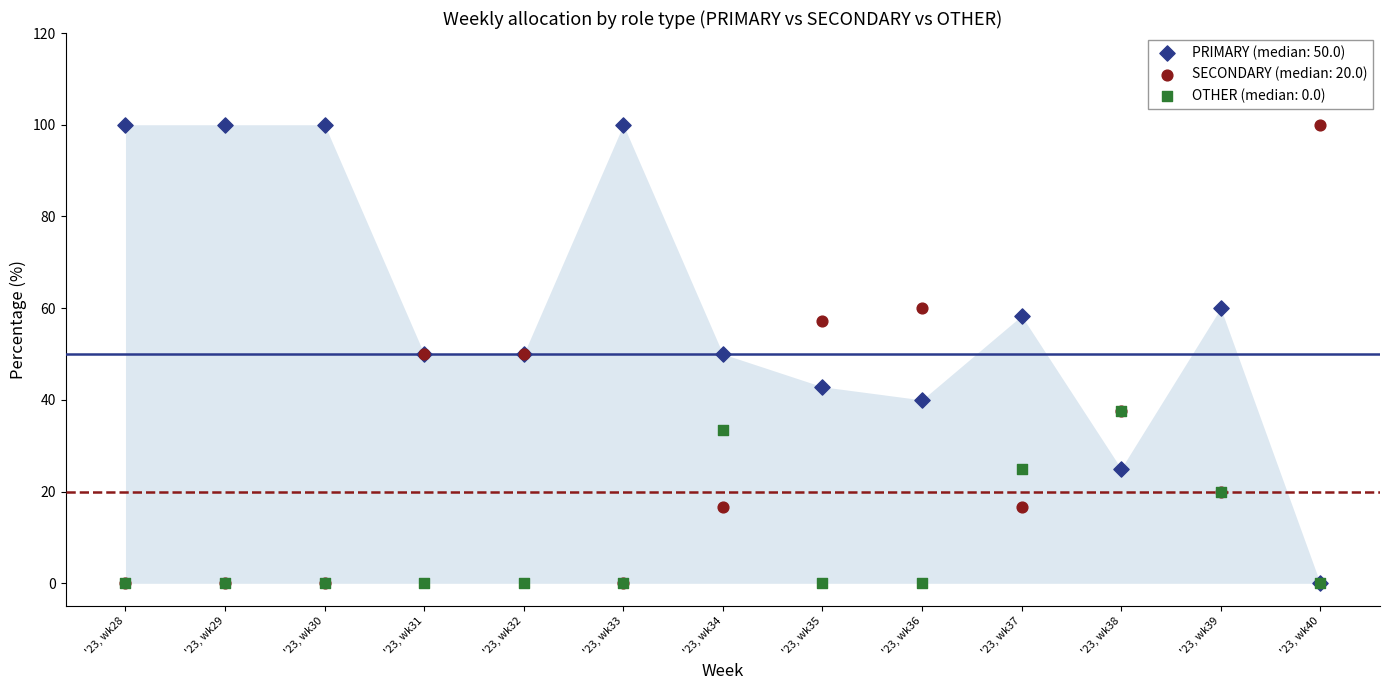

What are all the series names shown in the legend?

PRIMARY (median: 50.0), SECONDARY (median: 20.0), OTHER (median: 0.0)